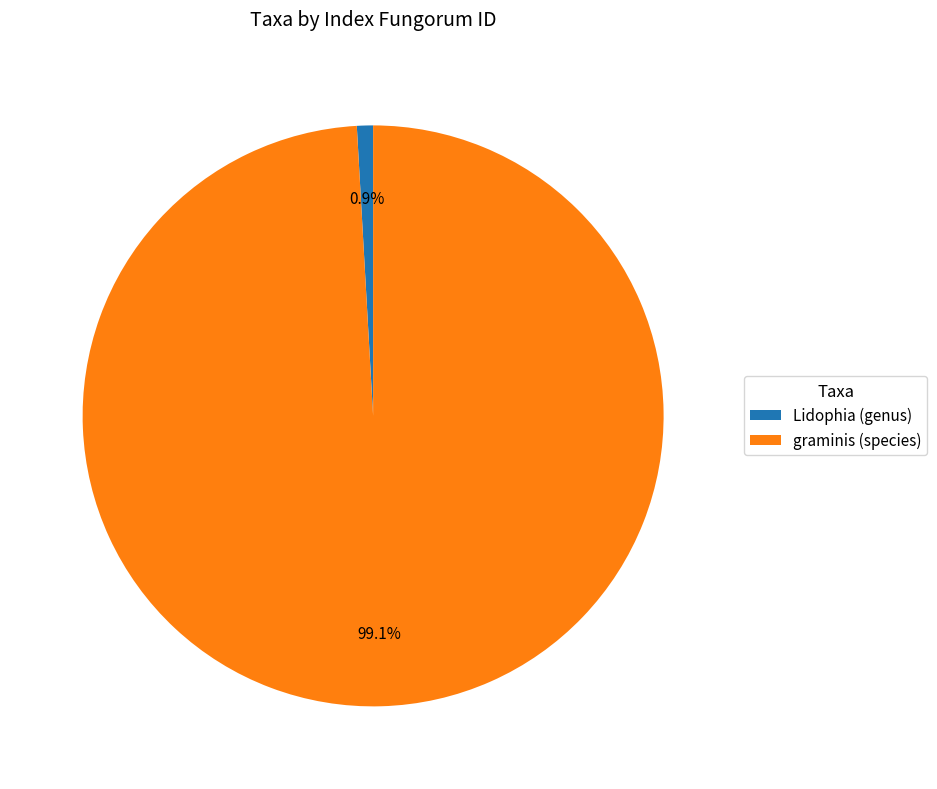

True or false: graminis (species) accounts for 84% of the total.

False